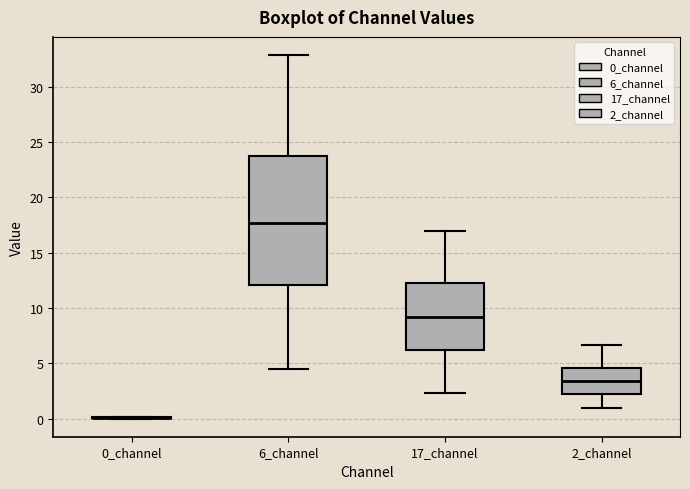

Comparing the boxes themselves (not the whiskers), which one is the tallest?

6_channel